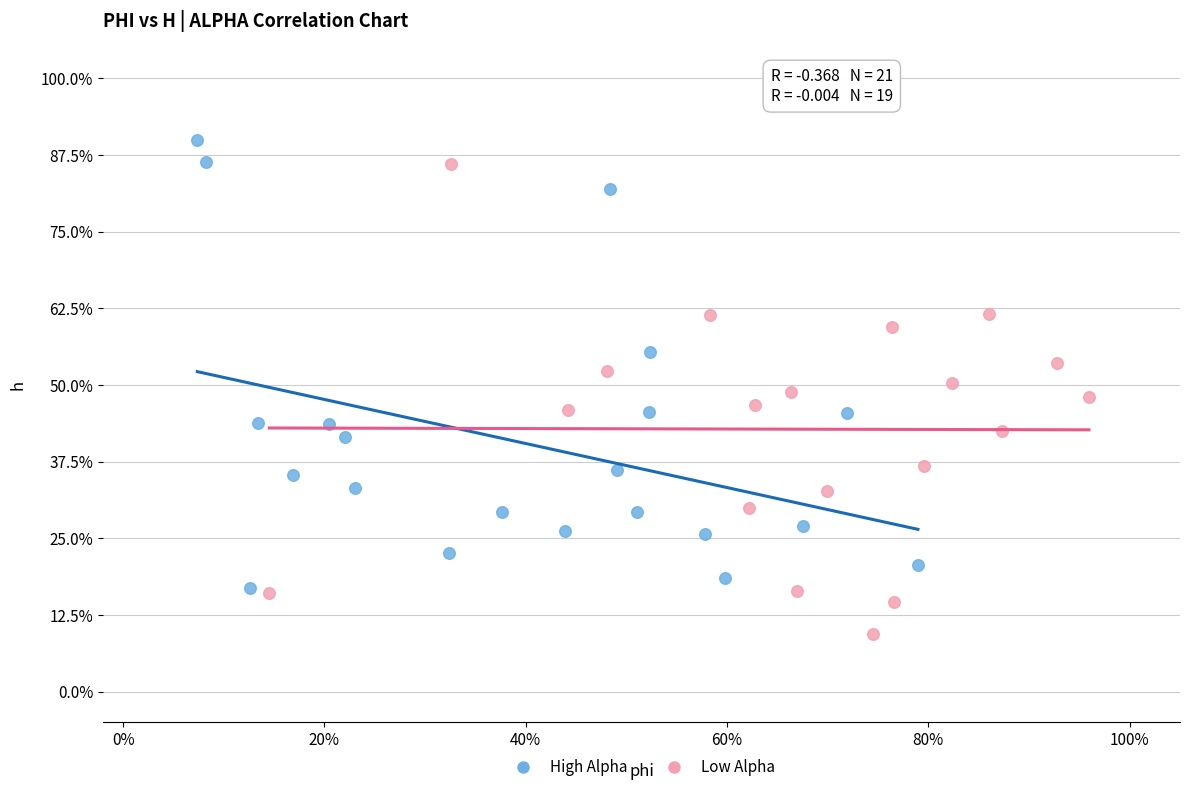

What are all the series names shown in the legend?

High Alpha, Low Alpha